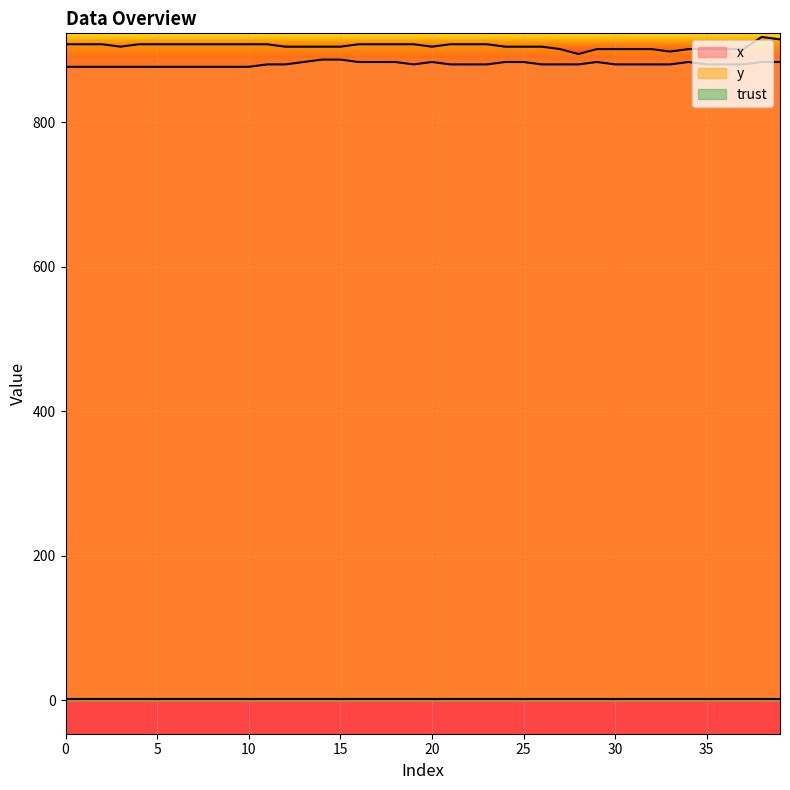

What is the sum of the x values at 24 and 21?

1763.3